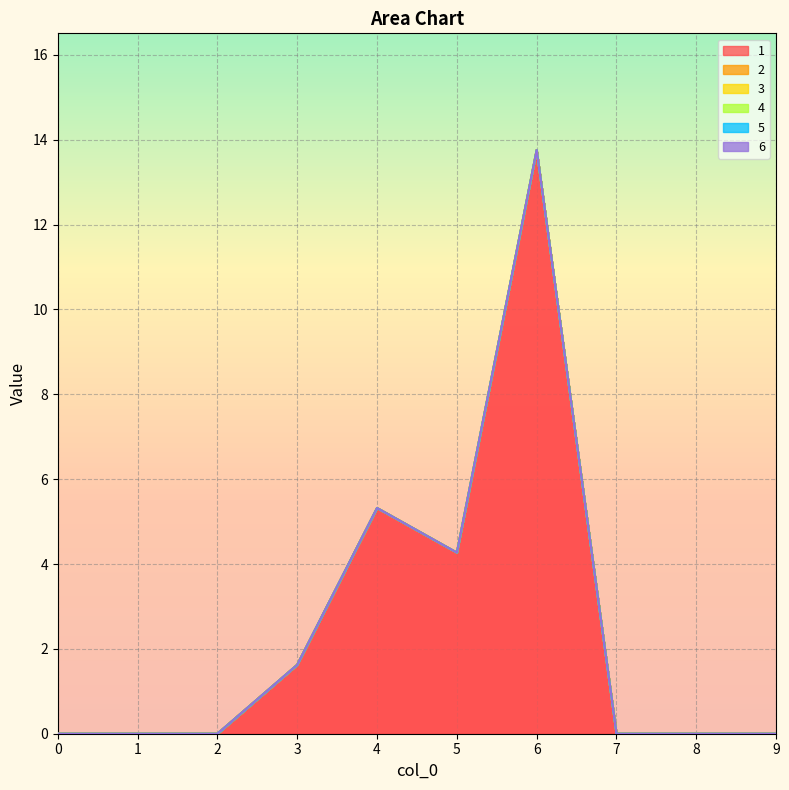

Which label corresponds to the largest value in the chart?

6